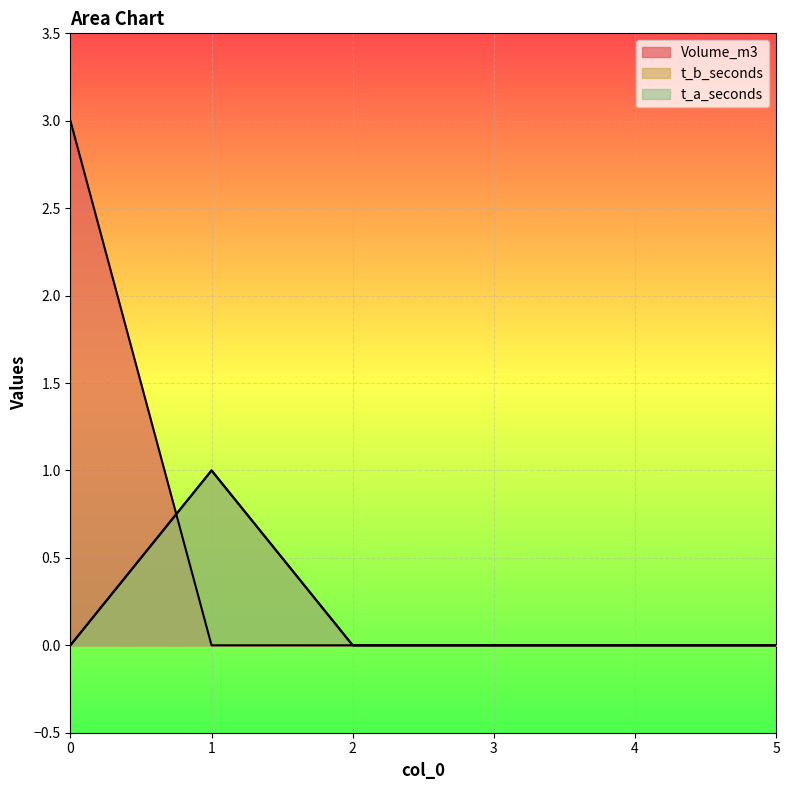

Reading right to left, list all the values displayed in this chart.

Volume_m3: 0	0	0	0	0	3
t_b_seconds: 0	0	0	0	1	0
t_a_seconds: 0	0	0	0	1	0